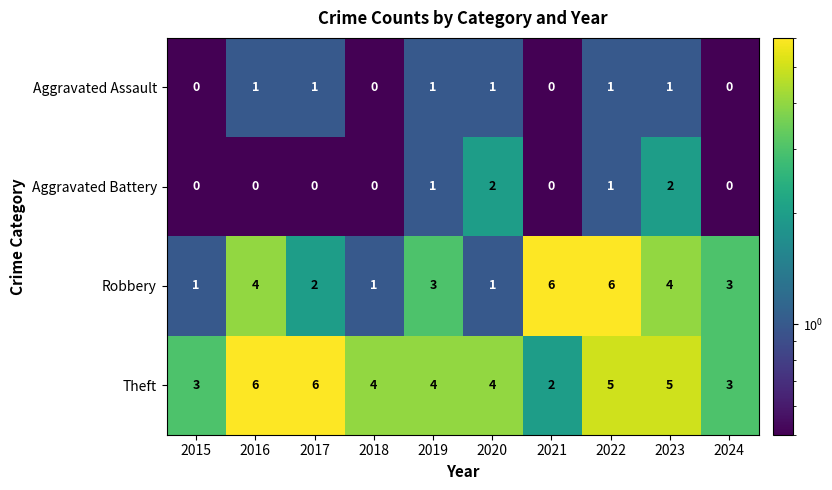

Which series has the largest range (max minus min)?

Robbery